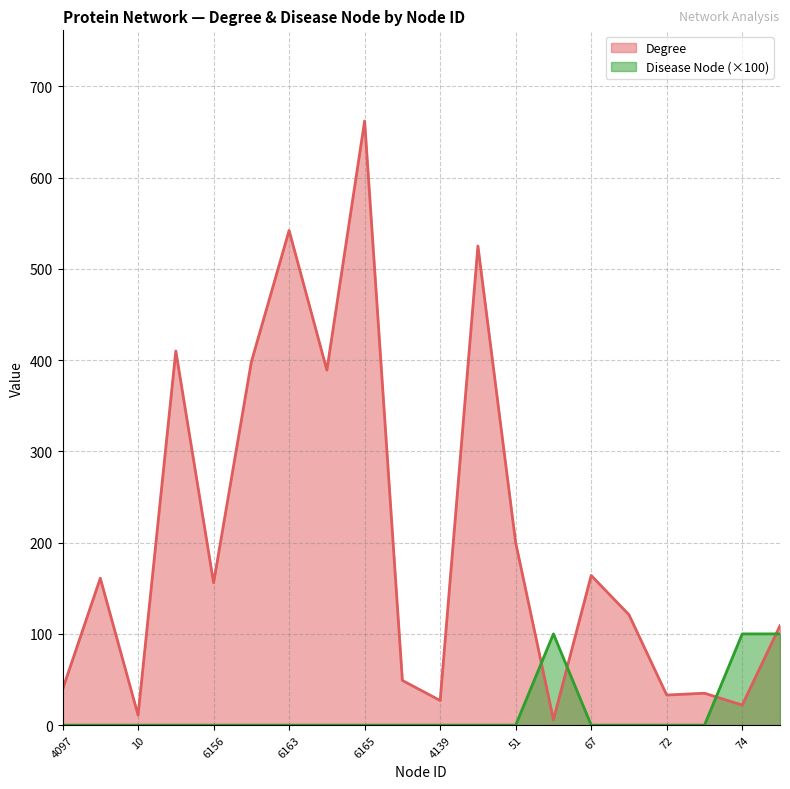

What is the spread (max minus min) of values at 20505?

49